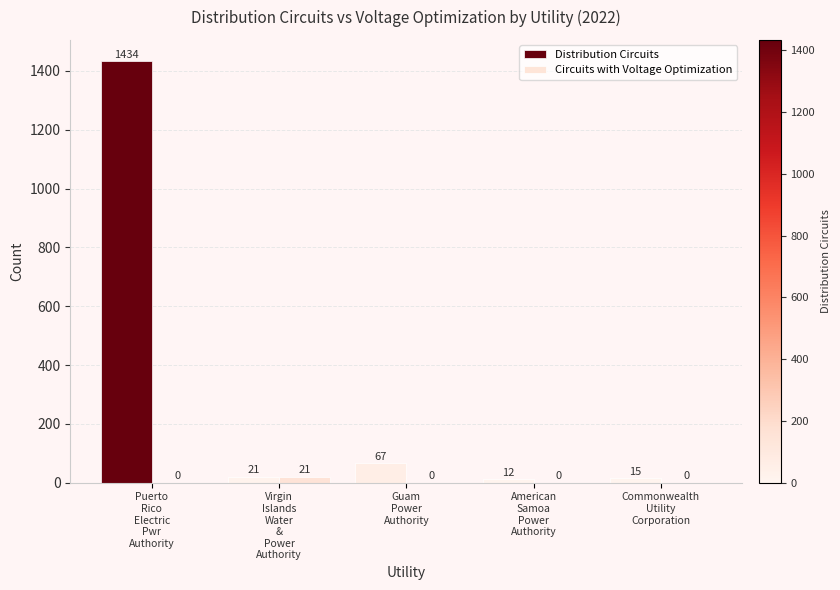

Is the value of Distribution Circuits at Guam
Power
Authority greater than the value of Circuits with Voltage Optimization at Guam
Power
Authority?

Yes